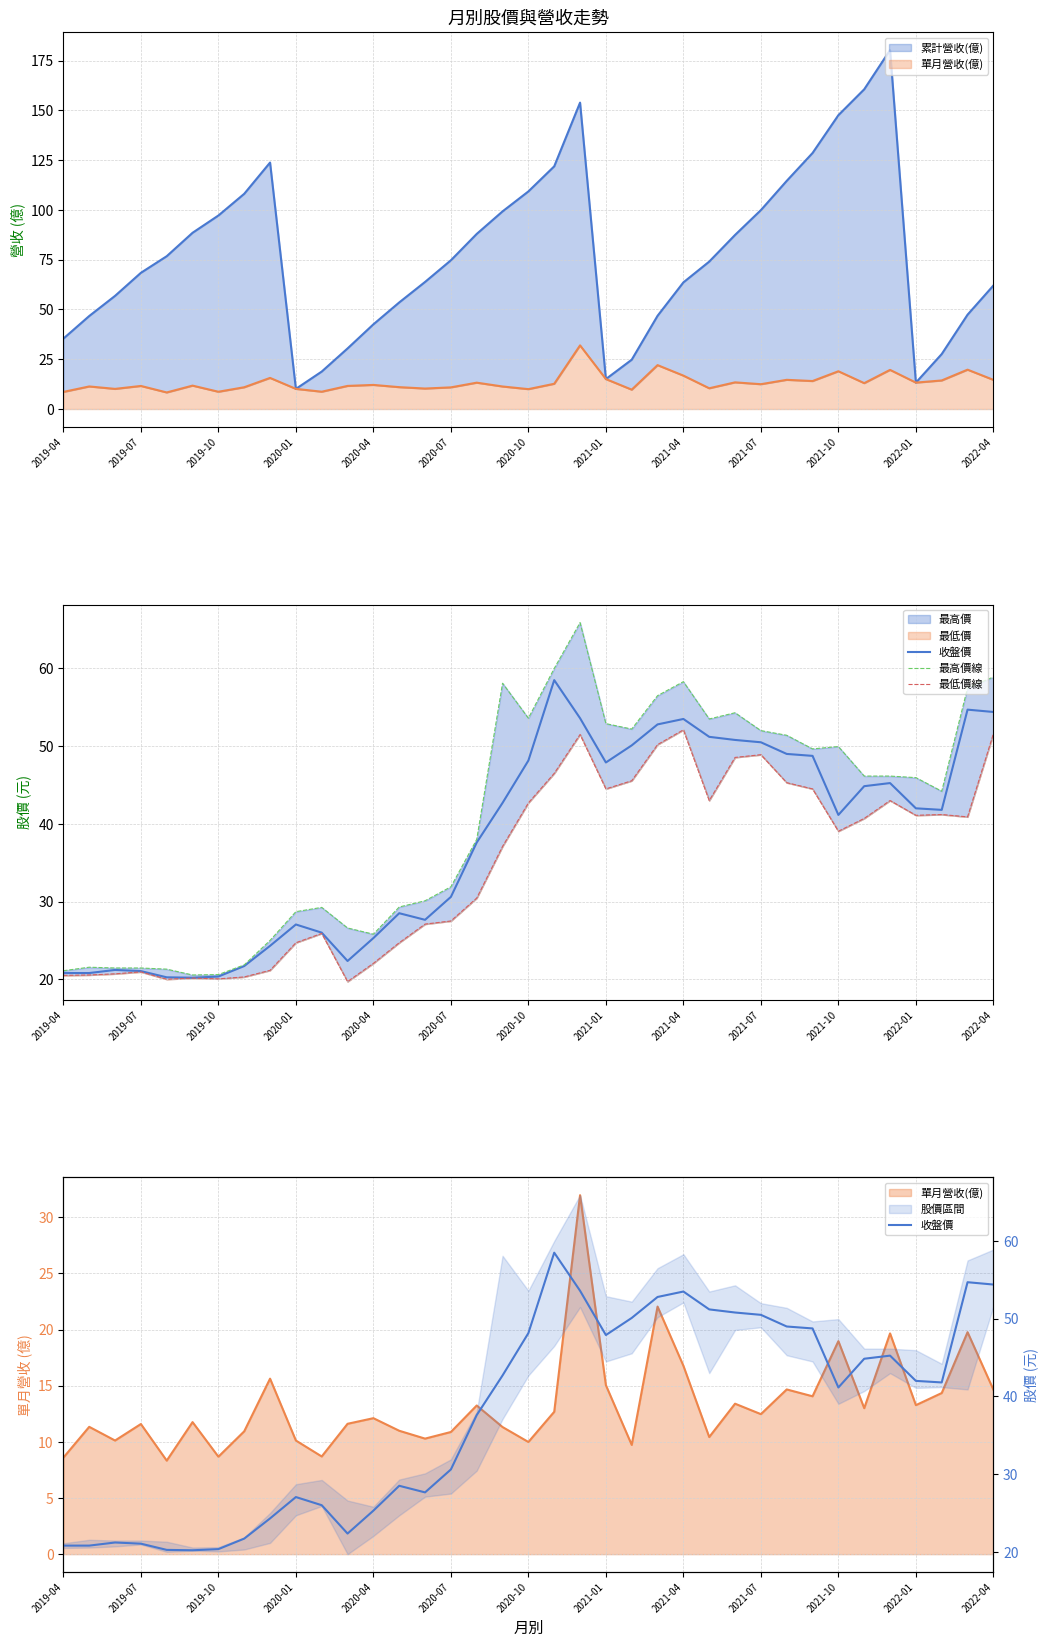

The 最高價線 series shows 14.1 at 2020-04. True or false?

False